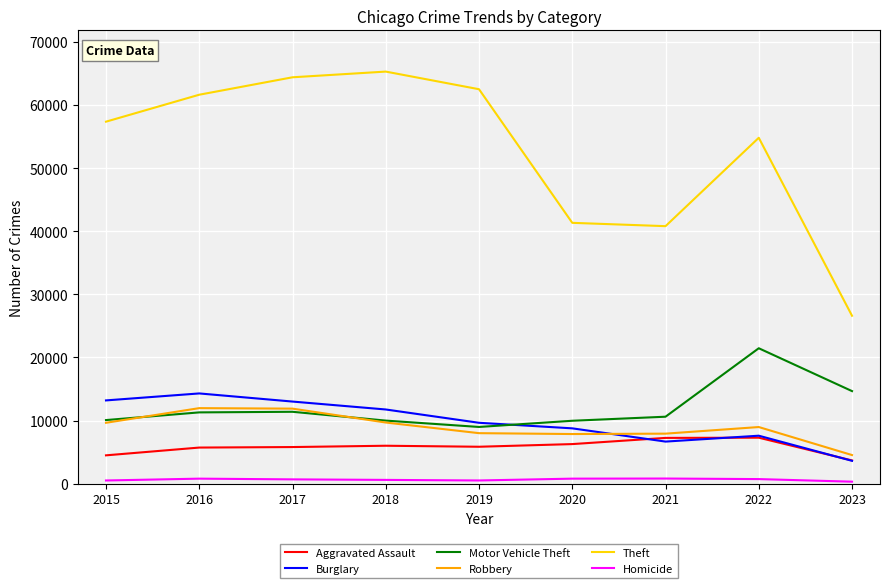

What are all the series names shown in the legend?

Aggravated Assault, Burglary, Motor Vehicle Theft, Robbery, Theft, Homicide